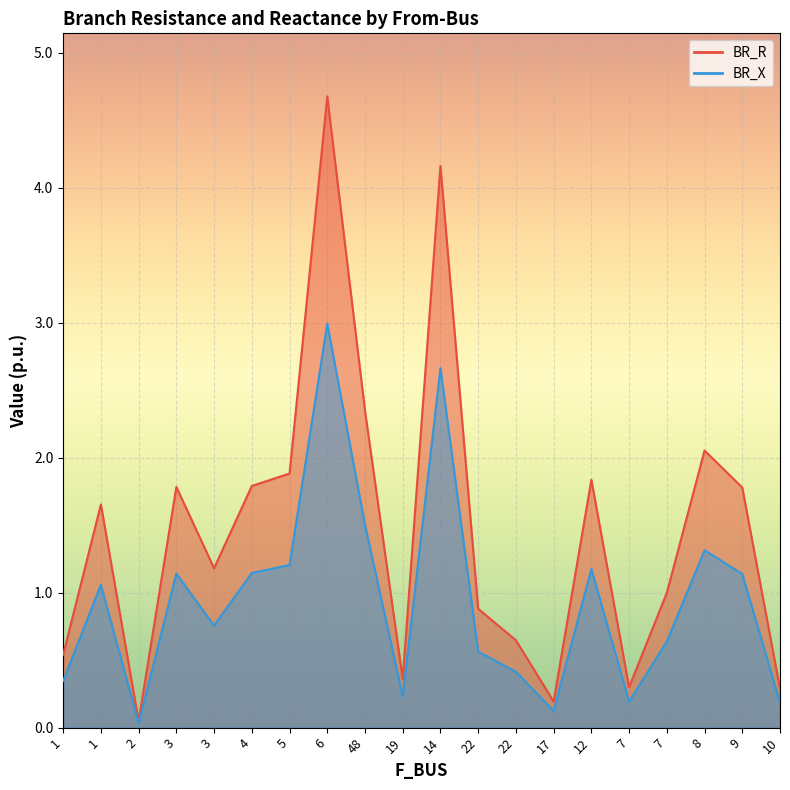

Reading right to left, list all the values displayed in this chart.

BR_R: 10=0.3	9=1.8	8=2.1	7=1.0	7=0.3	12=1.8	17=0.2	22=0.6	22=0.9	14=4.2	19=0.4	48=2.3	6=4.7	5=1.9	4=1.8	3=1.2	3=1.8	2=0.0	1=1.7	1=0.5
BR_X: 10=0.2	9=1.1	8=1.3	7=0.6	7=0.2	12=1.2	17=0.1	22=0.4	22=0.6	14=2.7	19=0.2	48=1.5	6=3.0	5=1.2	4=1.1	3=0.8	3=1.1	2=0.0	1=1.1	1=0.3